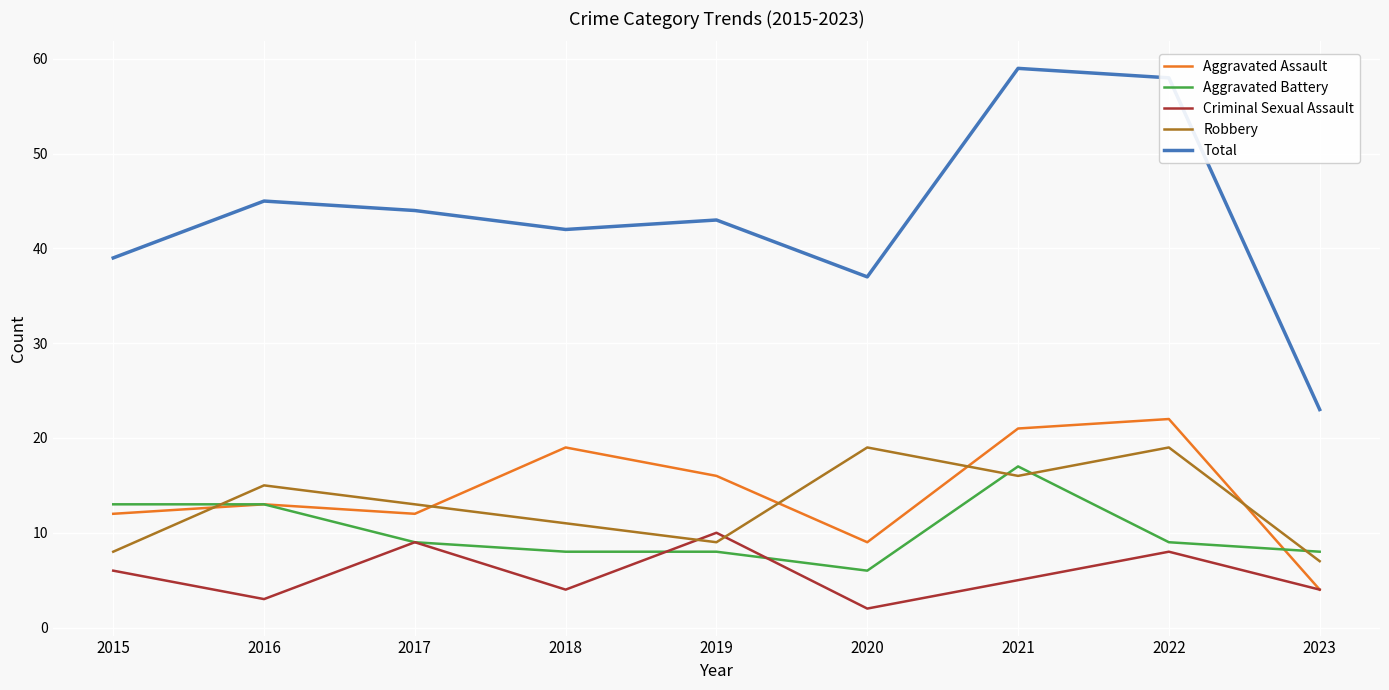

Rank the series at 2015 from lowest to highest value.

Criminal Sexual Assault, Robbery, Aggravated Assault, Aggravated Battery, Total